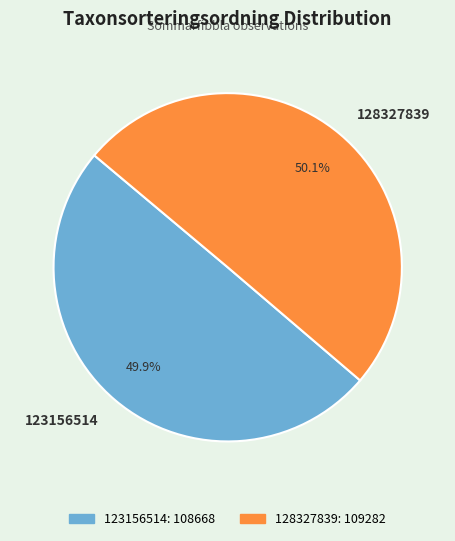

To the nearest percent, what portion does 123156514 represent?

50%